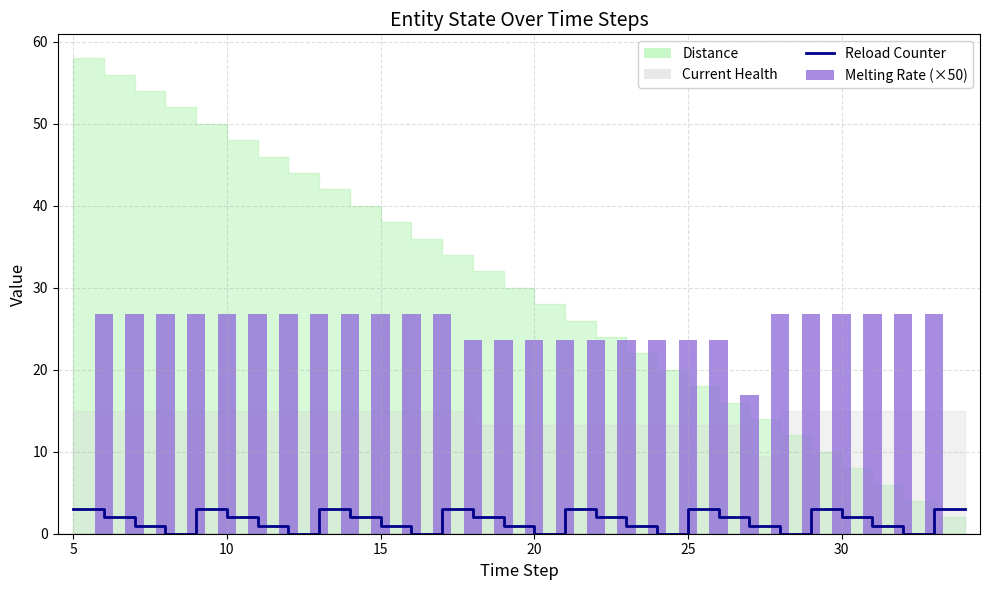

How many values in Melting Rate (×50) are above zero?

28